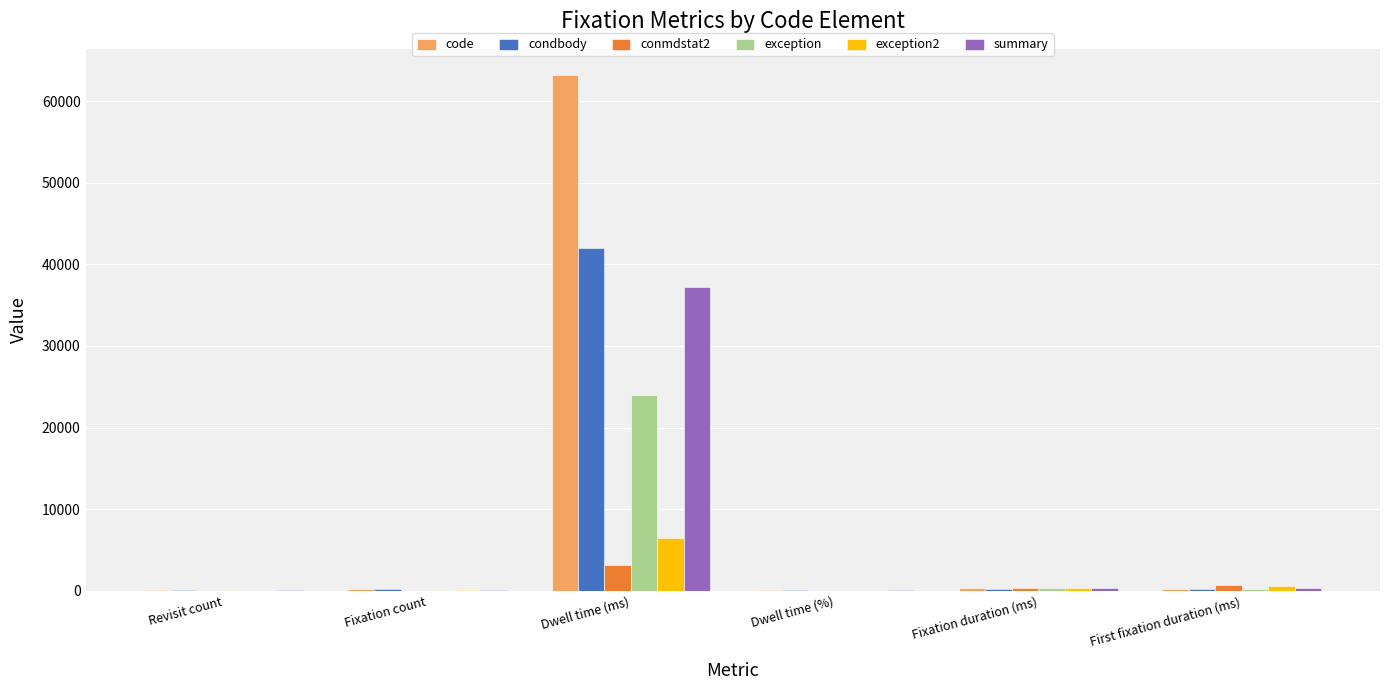

Is the value of conmdstat2 at Dwell time (%) greater than the value of summary at Dwell time (ms)?

No